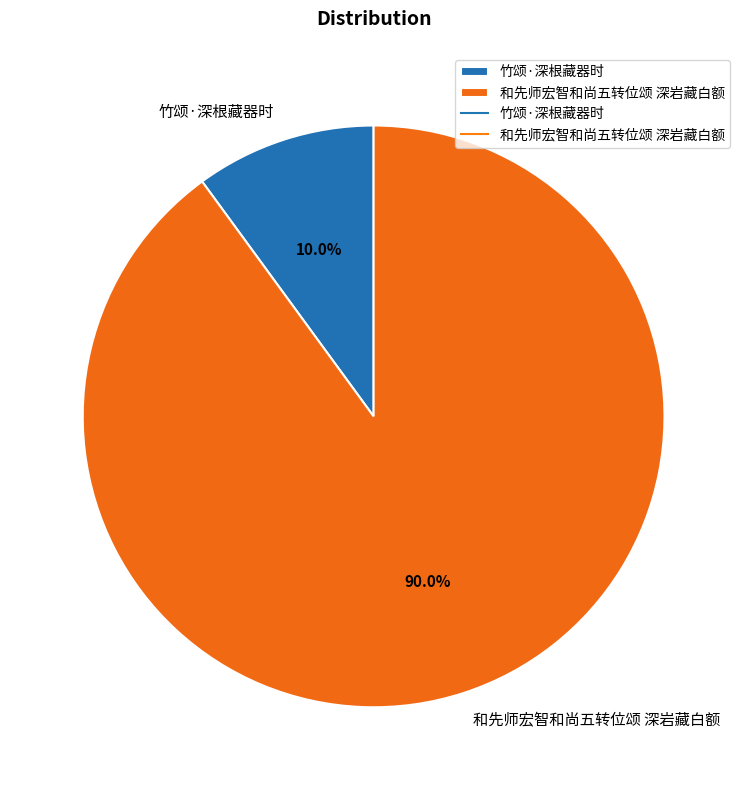

Count the number of slices in the pie.

2